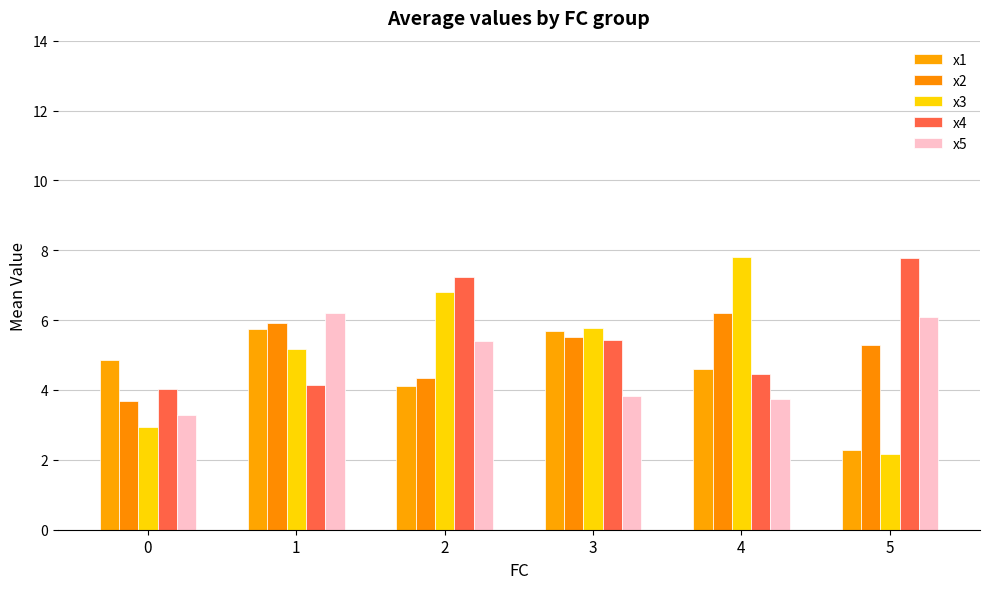

At which label does x1 reach its peak?

1